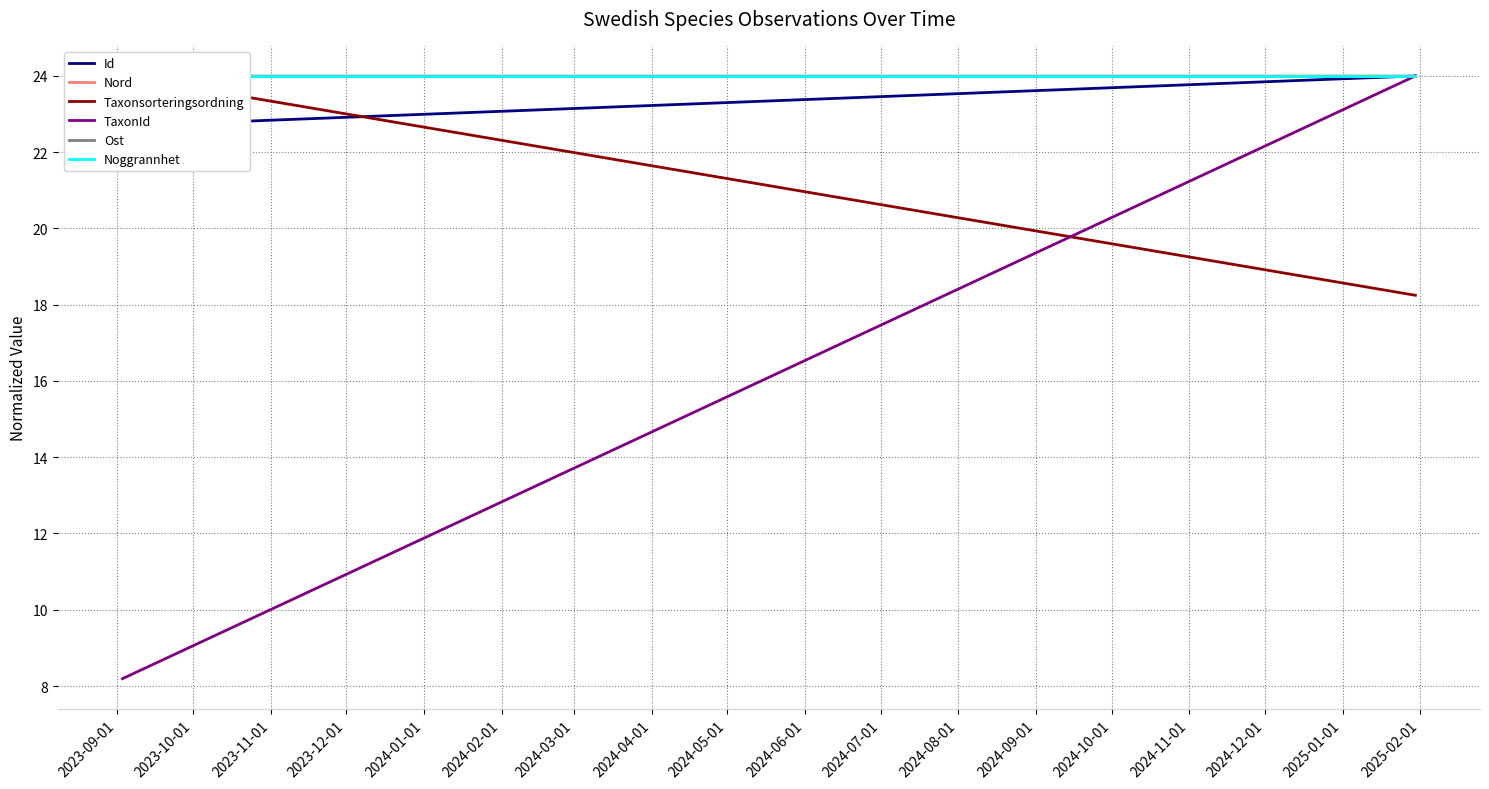

Is it true that Ost equals 24.0 at 2023-10-01?

True